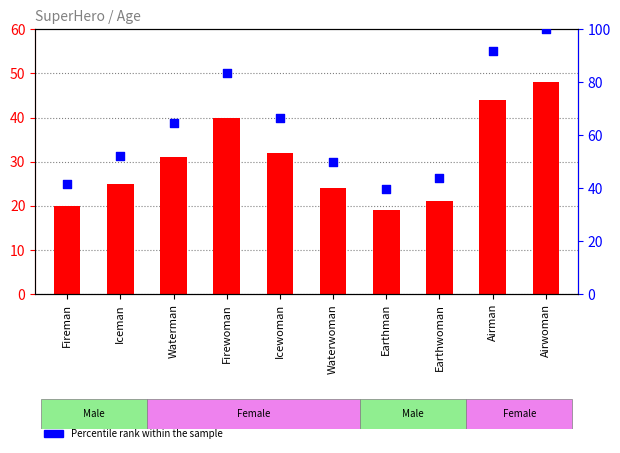

Is the value of Age at Icewoman greater than the value of Percentile rank within sample at Iceman?

No